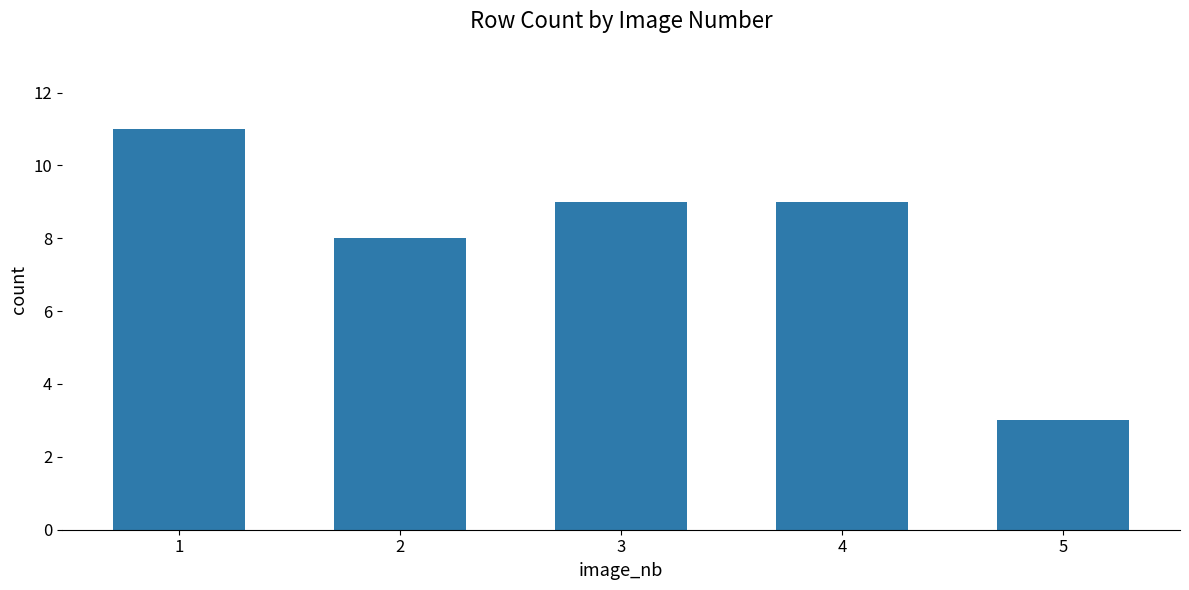

True or false: the data shows 11 at 1.

True